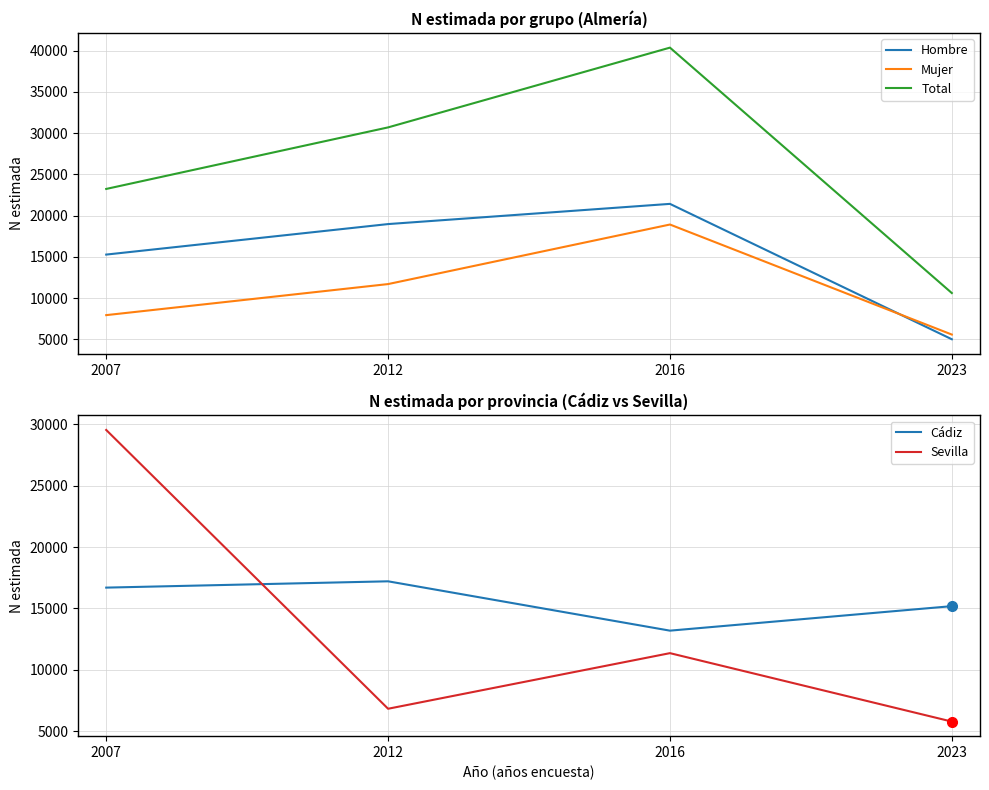

At which category is the sum across all series the highest?

2016